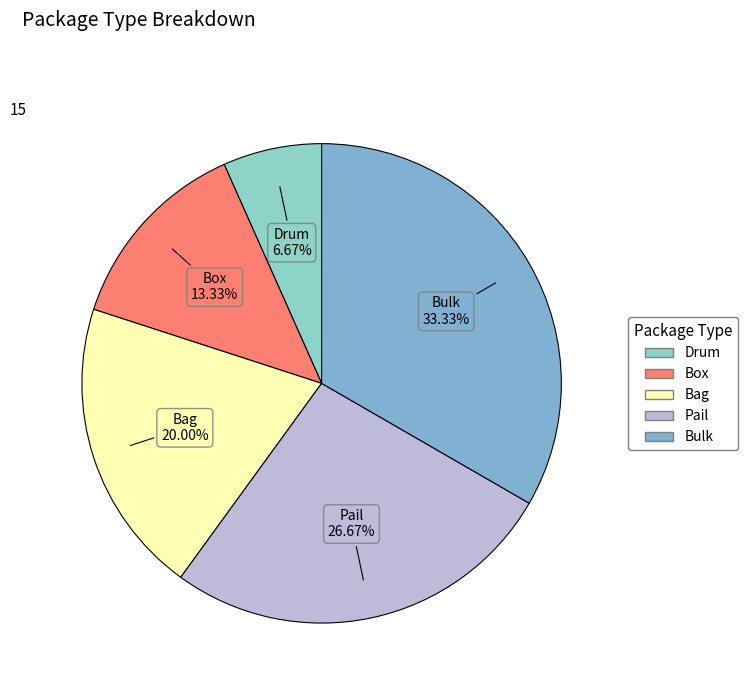

To the nearest percent, what is the difference between the largest and smallest slice percentages?

27%